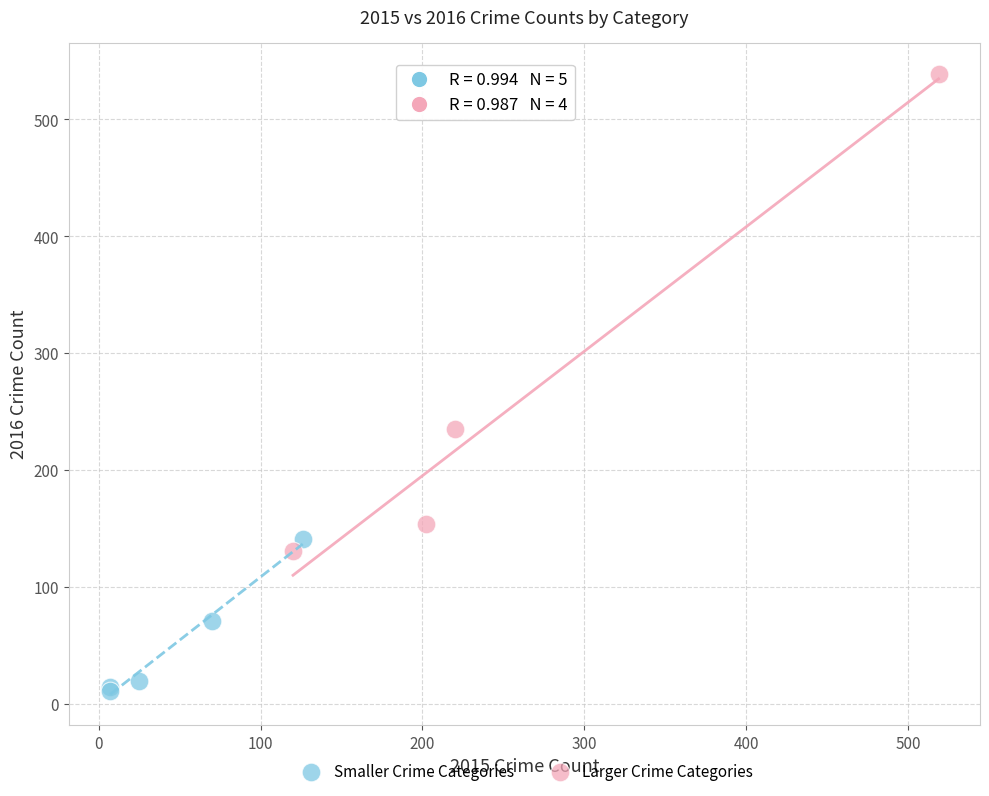

Which series has the largest Y range (max minus min)?

Larger Crime Categories